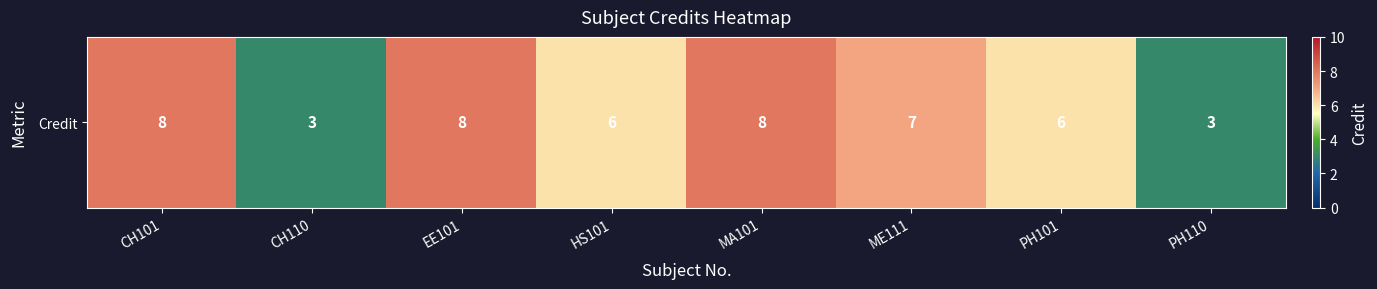

The value at MA101 is 5. True or false?

False